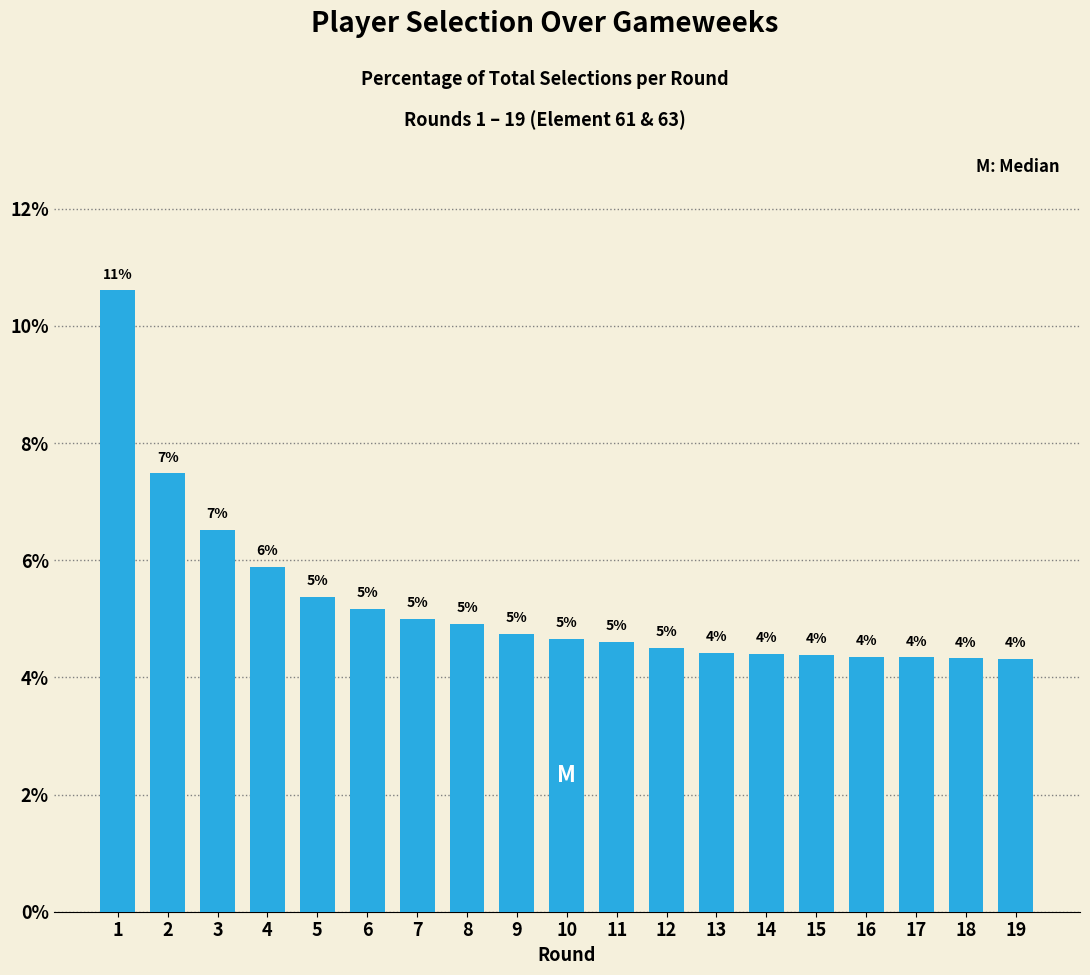

Is it true that the value at 3 is 2.0?

False